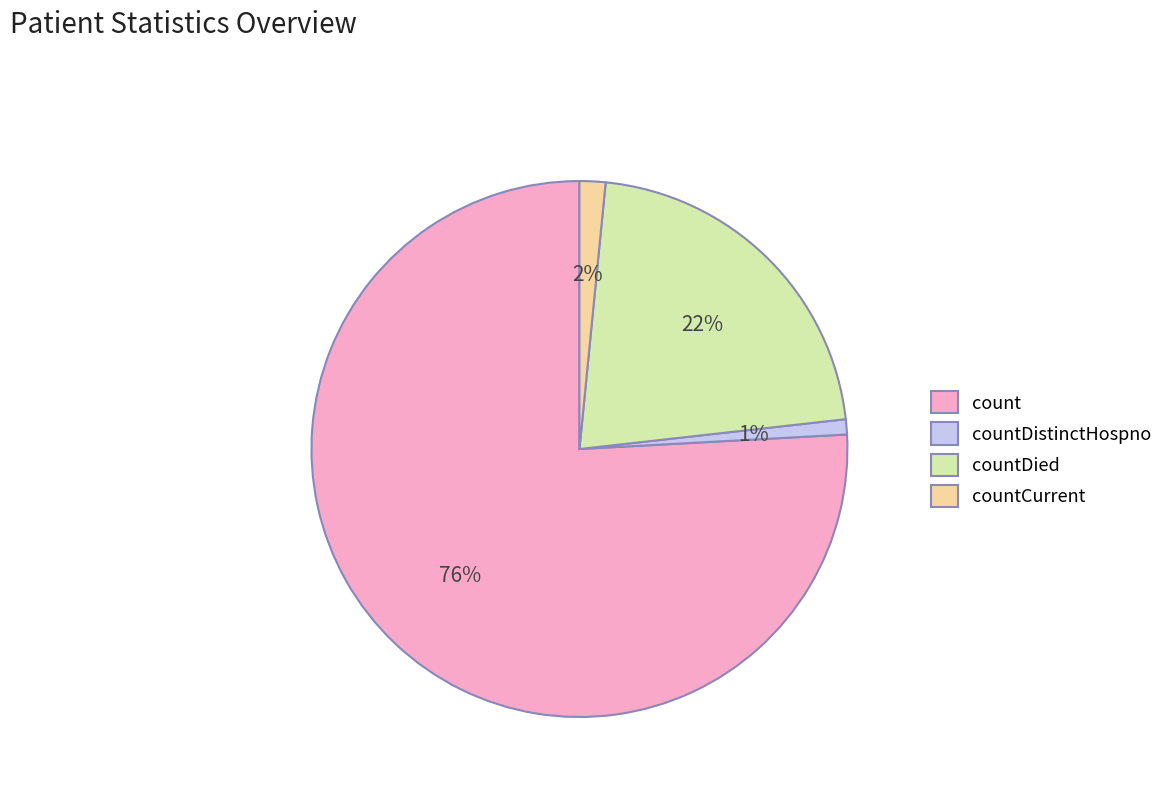

To the nearest percent, what is the difference between the countDistinctHospno and countDied slice percentages?

21%